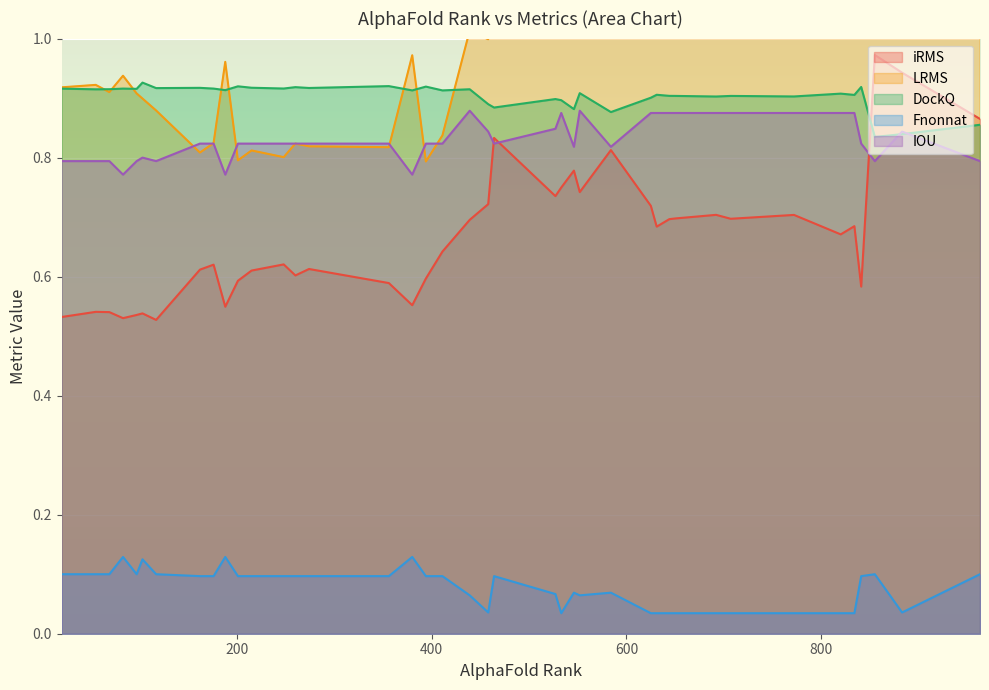

True or false: Fnonnat and iRMS cross at least once.

False